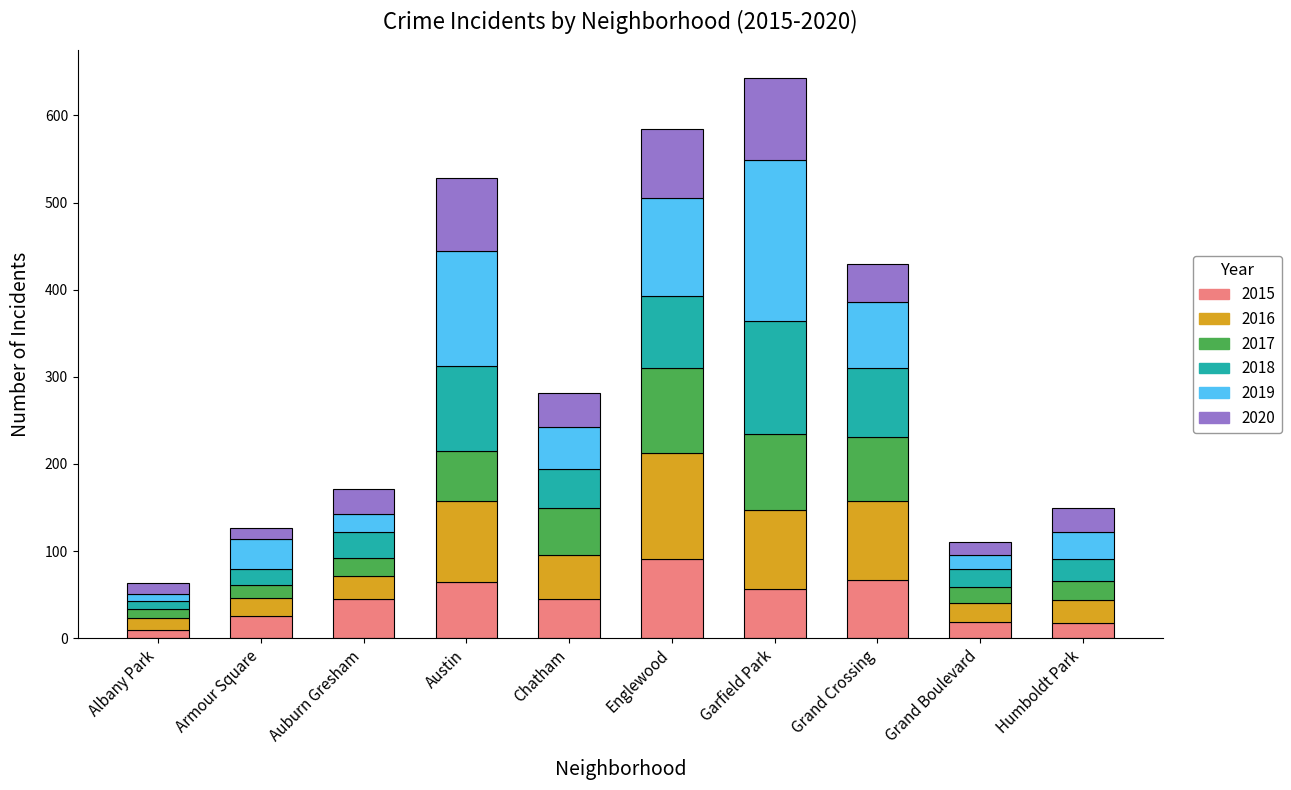

What is the highest value of the 2015 series?

91